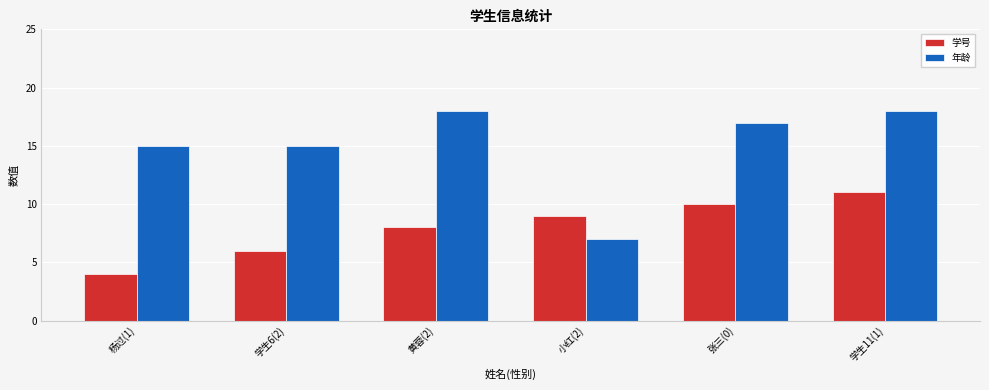

How many groups of bars are there?

6